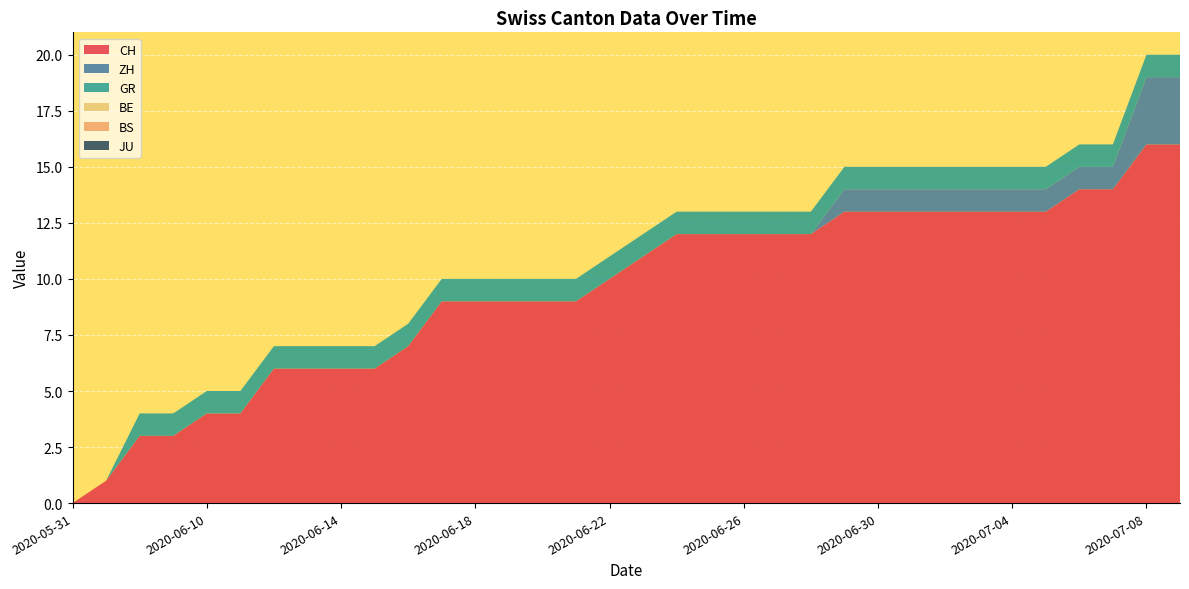

Reading left to right, extract all data points from this chart.

CH: 0	1	3	3	4	4	6	6	6	6	7	9	9	9	9	9	10	11	12	12	12	12	12	13	13	13	13	13	13	13	14	14	16	16
ZH: 0	0	0	0	0	0	0	0	0	0	0	0	0	0	0	0	0	0	0	0	0	0	0	1	1	1	1	1	1	1	1	1	3	3
GR: 0	0	1	1	1	1	1	1	1	1	1	1	1	1	1	1	1	1	1	1	1	1	1	1	1	1	1	1	1	1	1	1	1	1
BE: 0	0	0	0	0	0	0	0	0	0	0	0	0	0	0	0	0	0	0	0	0	0	0	0	0	0	0	0	0	0	0	0	0	0
BS: 0	0	0	0	0	0	0	0	0	0	0	0	0	0	0	0	0	0	0	0	0	0	0	0	0	0	0	0	0	0	0	0	0	0
JU: 0	0	0	0	0	0	0	0	0	0	0	0	0	0	0	0	0	0	0	0	0	0	0	0	0	0	0	0	0	0	0	0	0	0